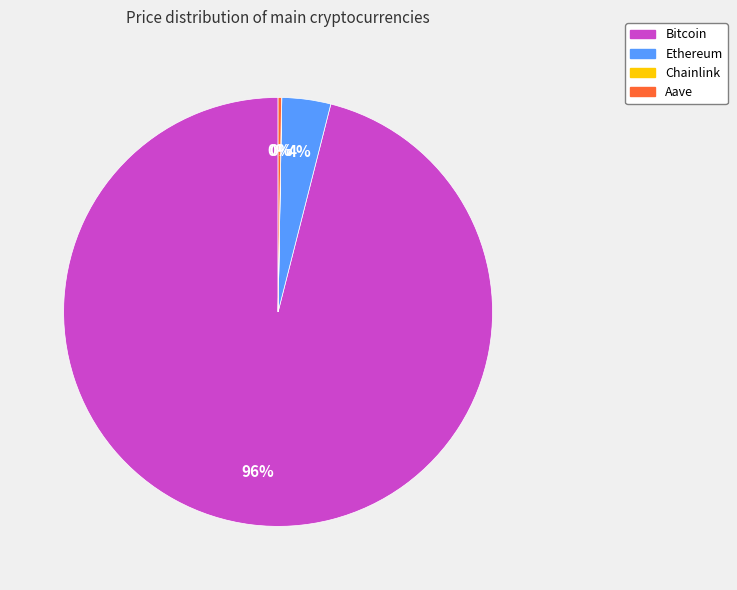

Which slice is the largest?

Bitcoin